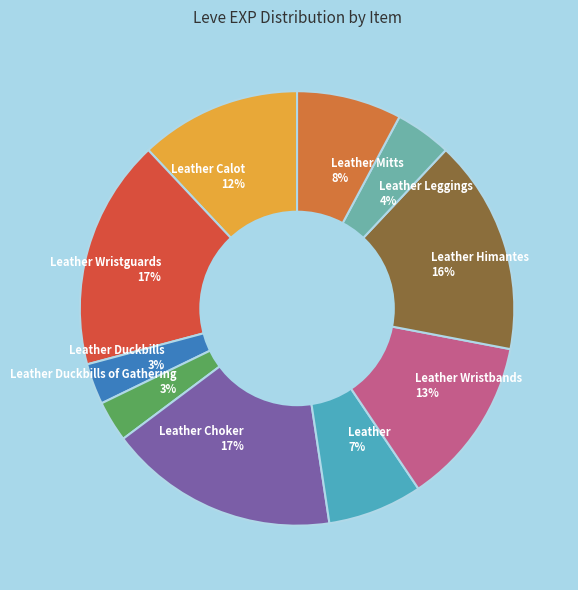

Is it true that Leather Calot 12% is 4% of the pie?

False